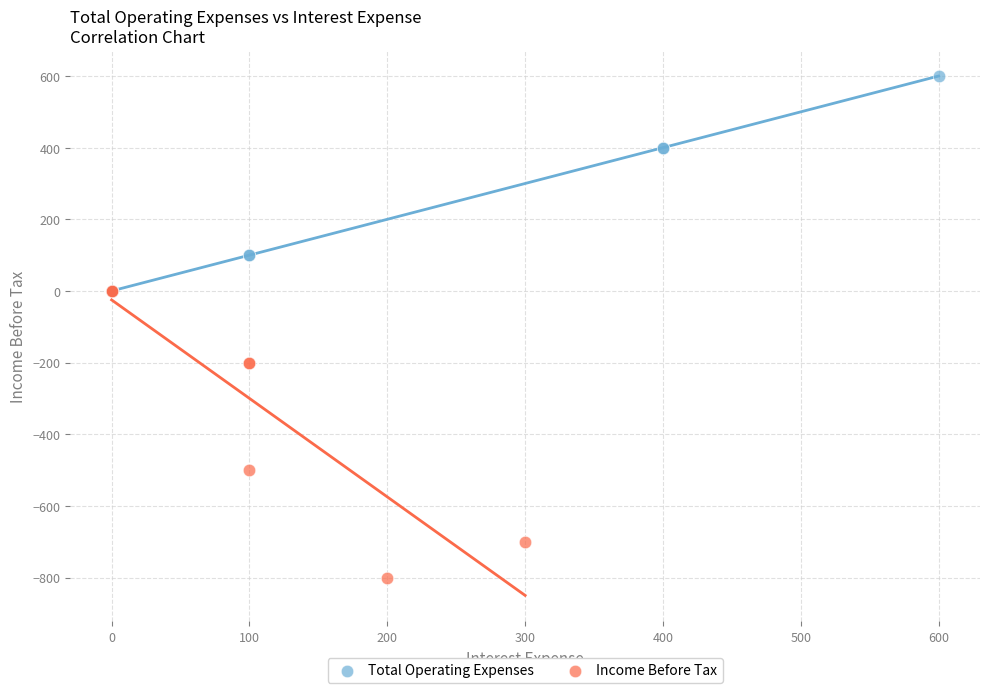

Which series has the widest spread of Y values?

Income Before Tax